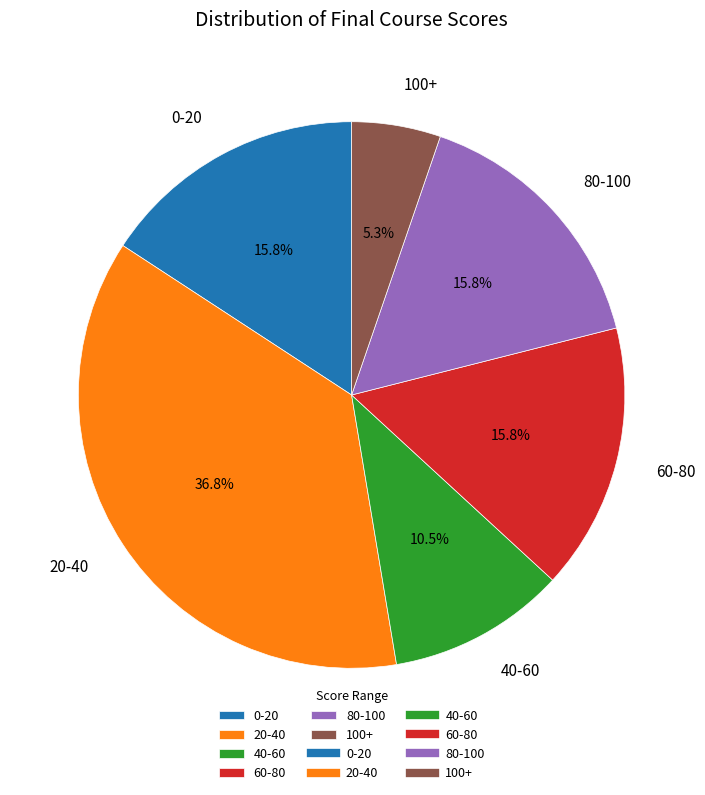

Approximately how many times larger is the value at 40-60 compared to 100+?

2.0